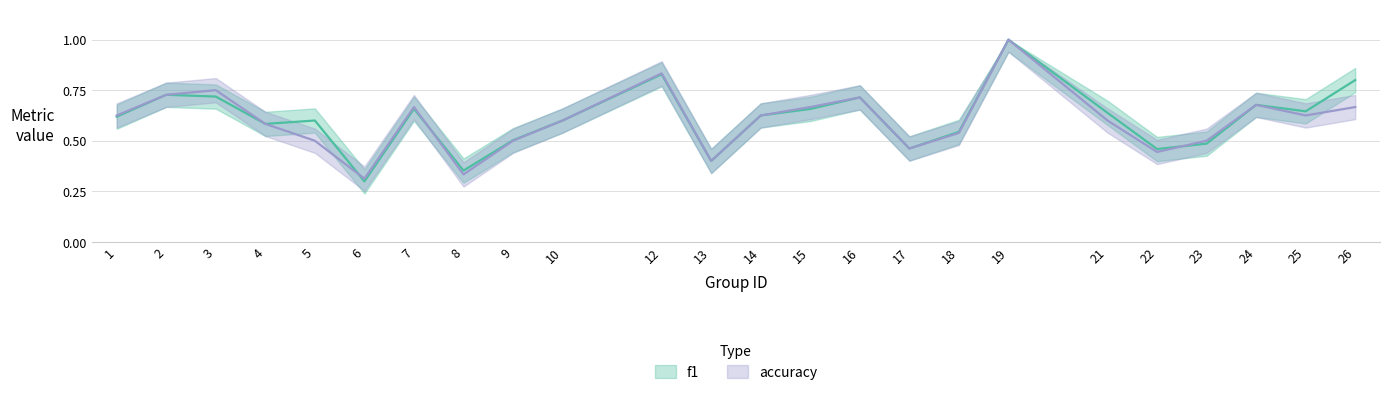

Read the f1 value at 1.

0.6